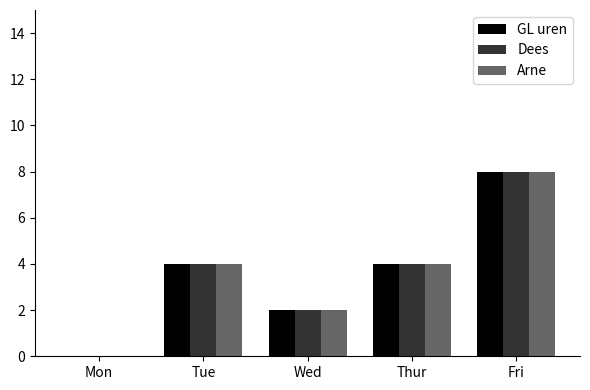

True or false: Dees has a value of 2 at Wed.

True